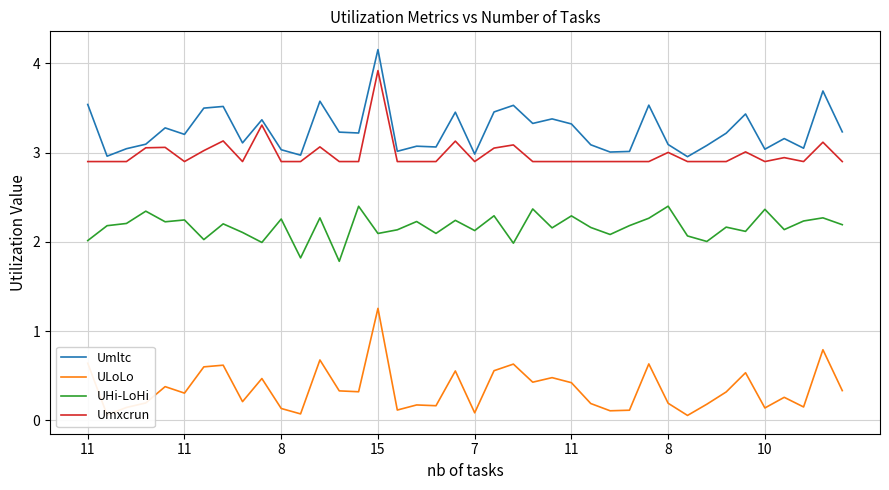

True or false: Umxcrun and ULoLo cross at least once.

False